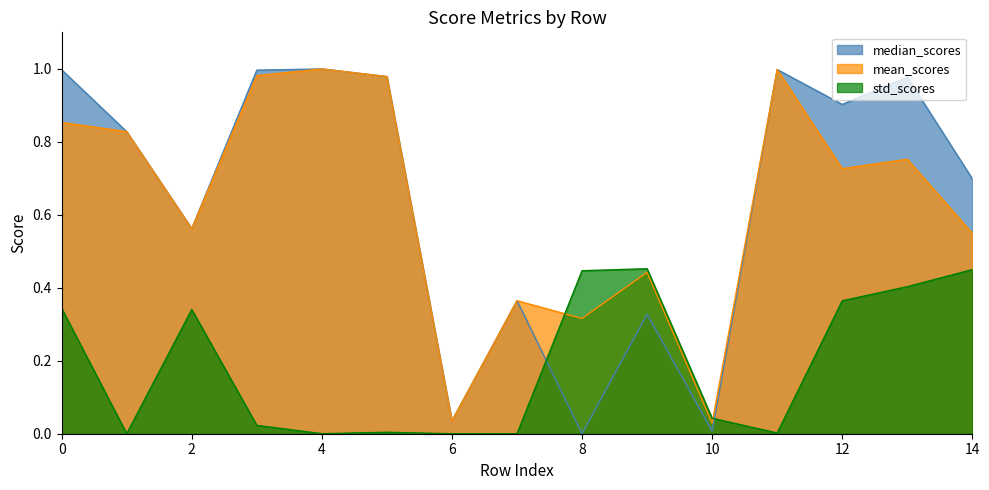

What is the total value across all series at 5?

2.0